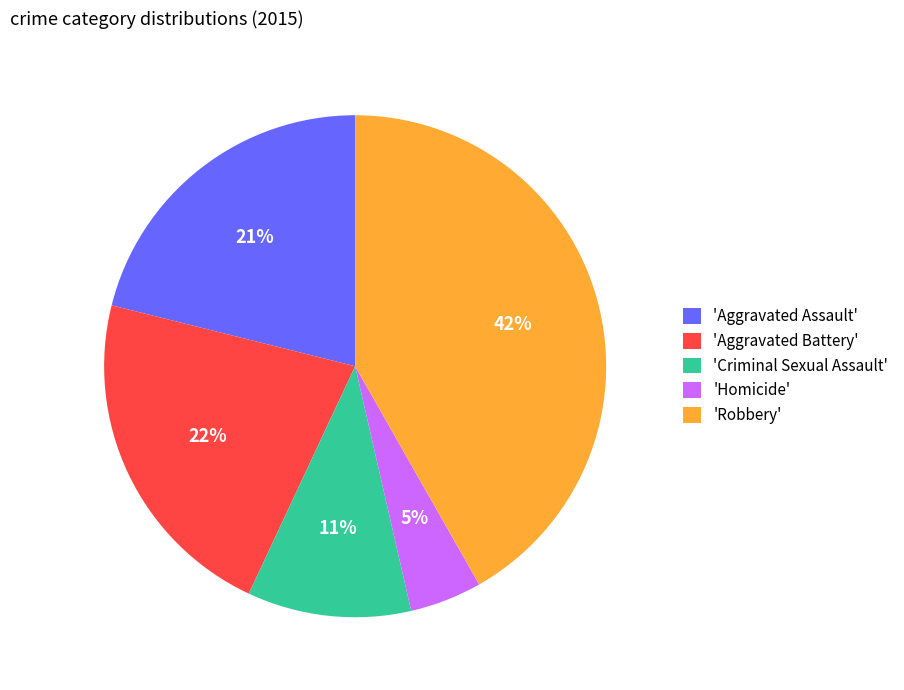

What percentage is the 'Aggravated Battery' slice, to the nearest percent?

22%